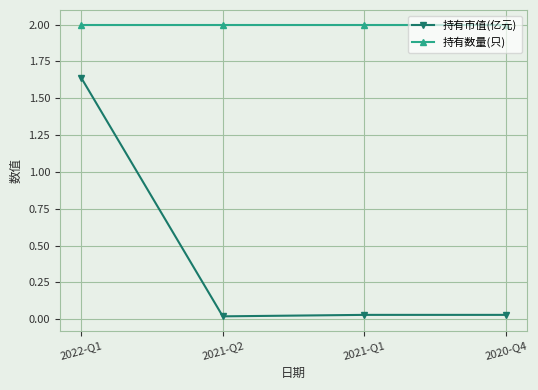

List the series in order of their peak value, lowest first.

持有市值(亿元), 持有数量(只)